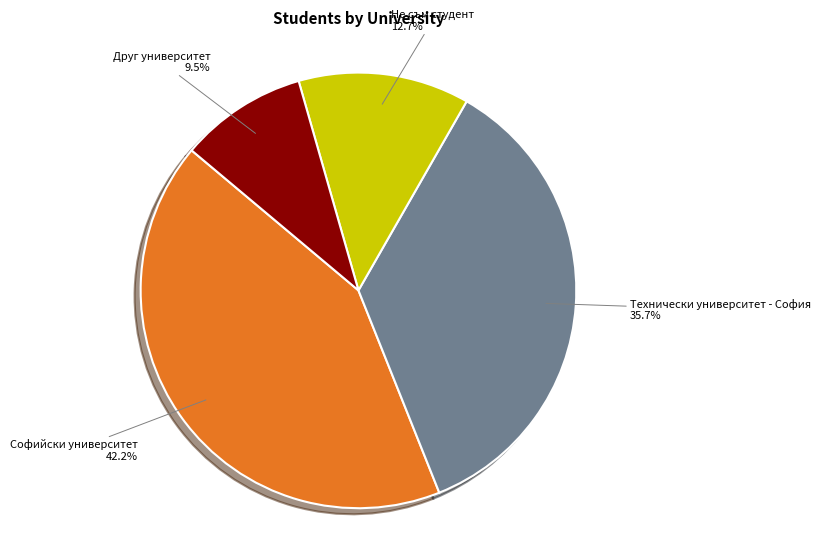

To the nearest percent, what is the difference between the largest and smallest slice percentages?

33%